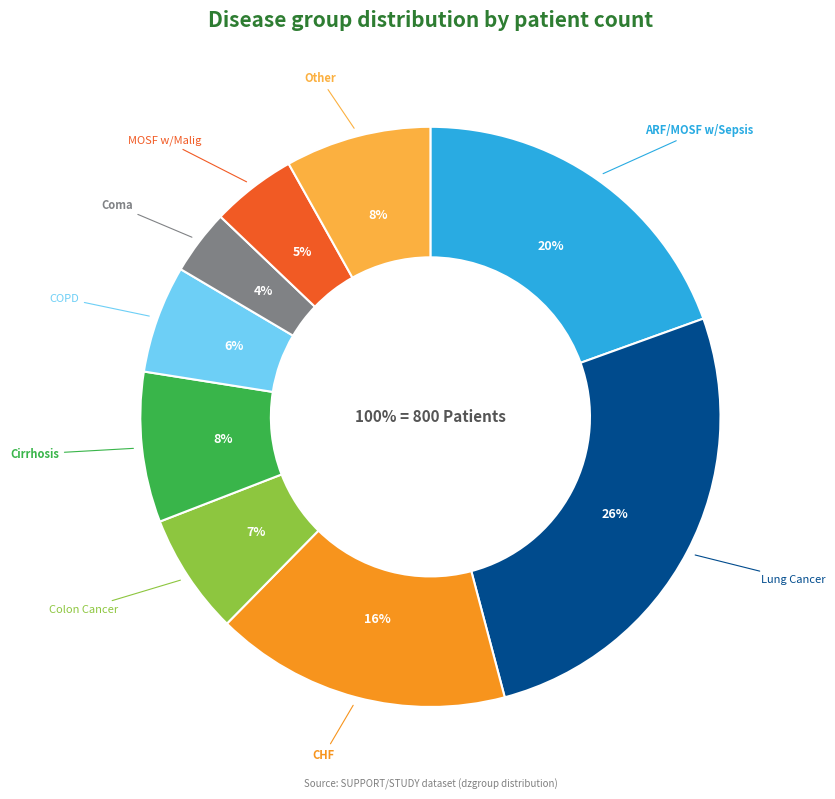

What is the change in value from ARF/MOSF w/Sepsis to MOSF w/Malig?

-118